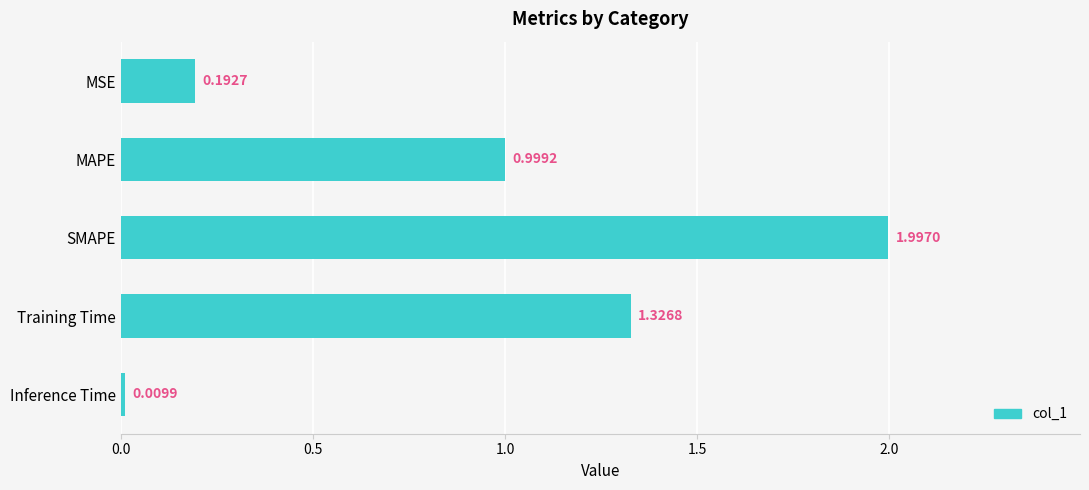

List the labels in order of value, largest first.

SMAPE, Training Time, MAPE, MSE, Inference Time